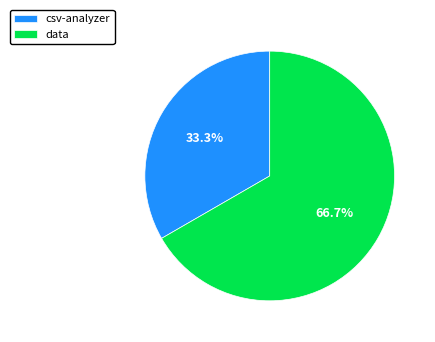

Is it true that data is 67% of the pie?

True